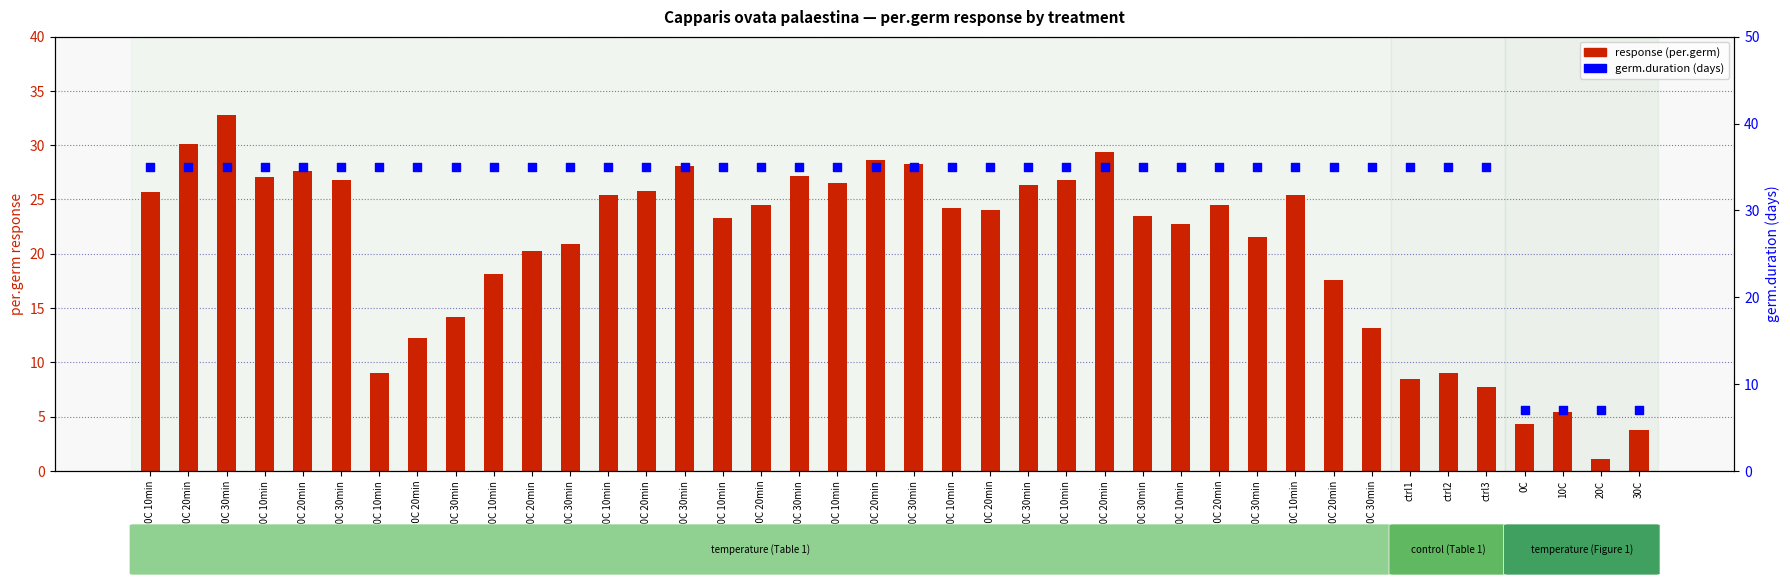

Which series has the largest total across all categories?

germ.duration